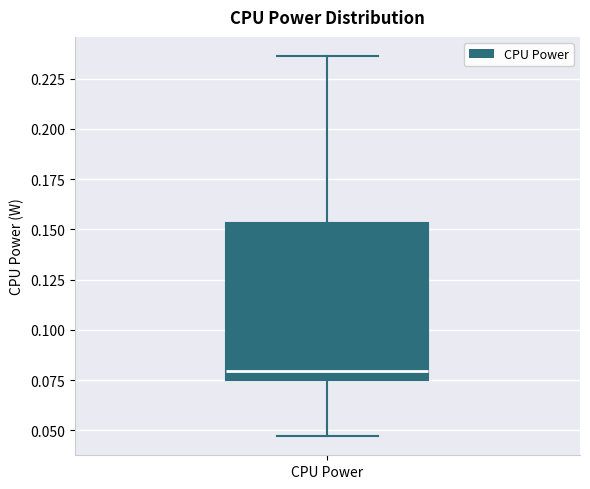

Read this box plot against the y-axis: the position of the median line, the range covered by the box, and the ends of both whiskers. The values are not printed on the chart, so give them approximately, as read against the axis.

median 0.080, box 0.075 to 0.155, whiskers 0.045 to 0.235